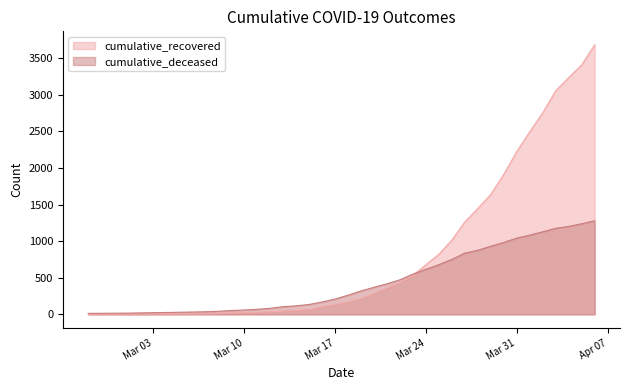

Which series has the largest total across all categories?

cumulative_recovered